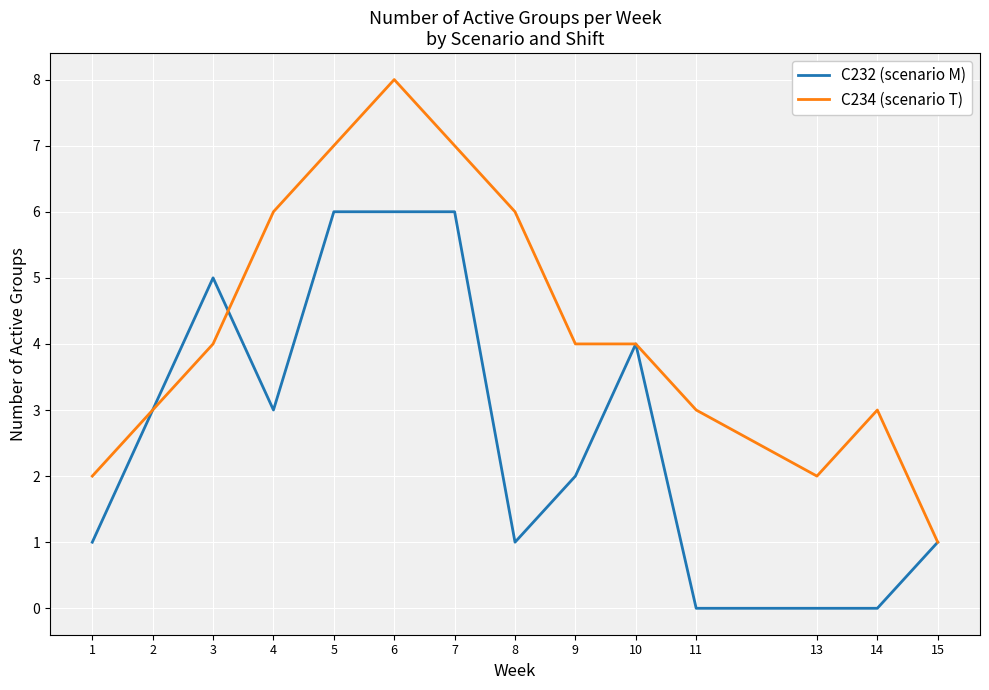

What value does the C232 (scenario M) series have at 10?

4